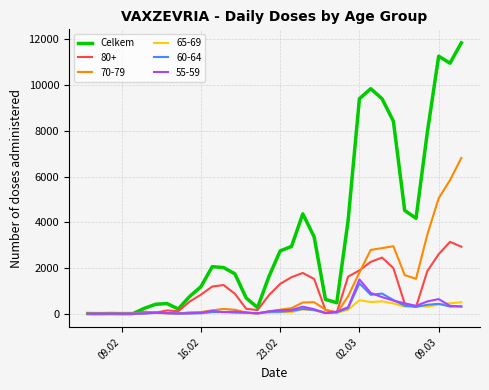

What is the minimum value shown in the chart?

0